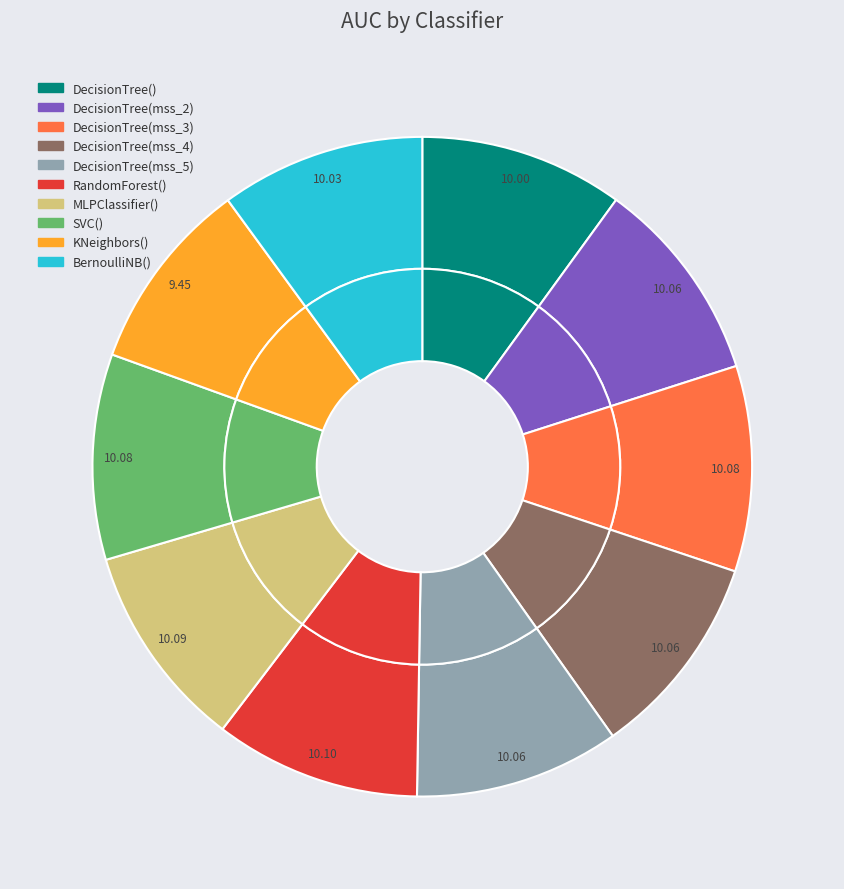

Which slice is the largest?

RandomForestClassifier()